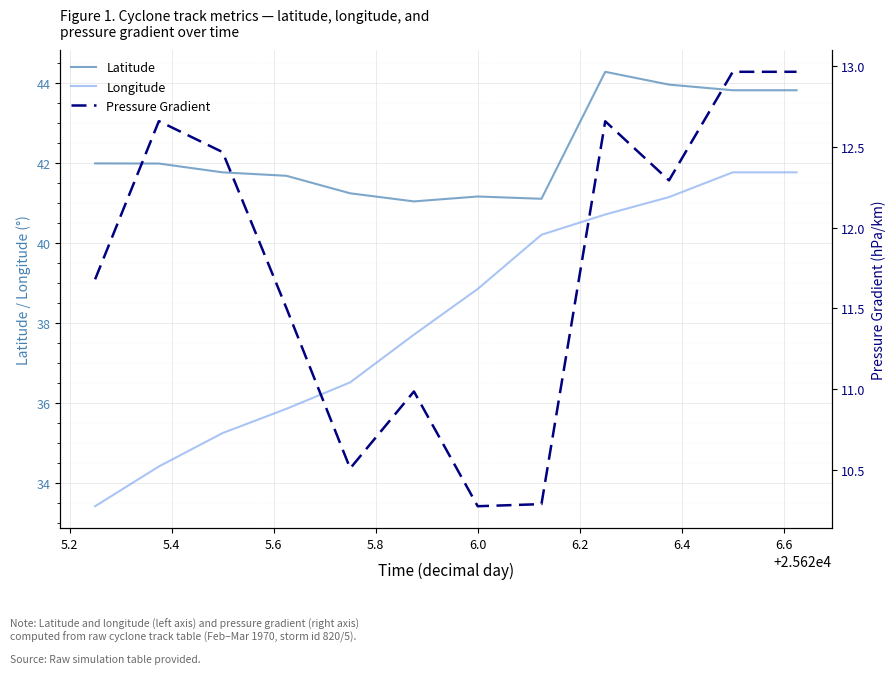

What is the lowest value of the Latitude series?

41.0